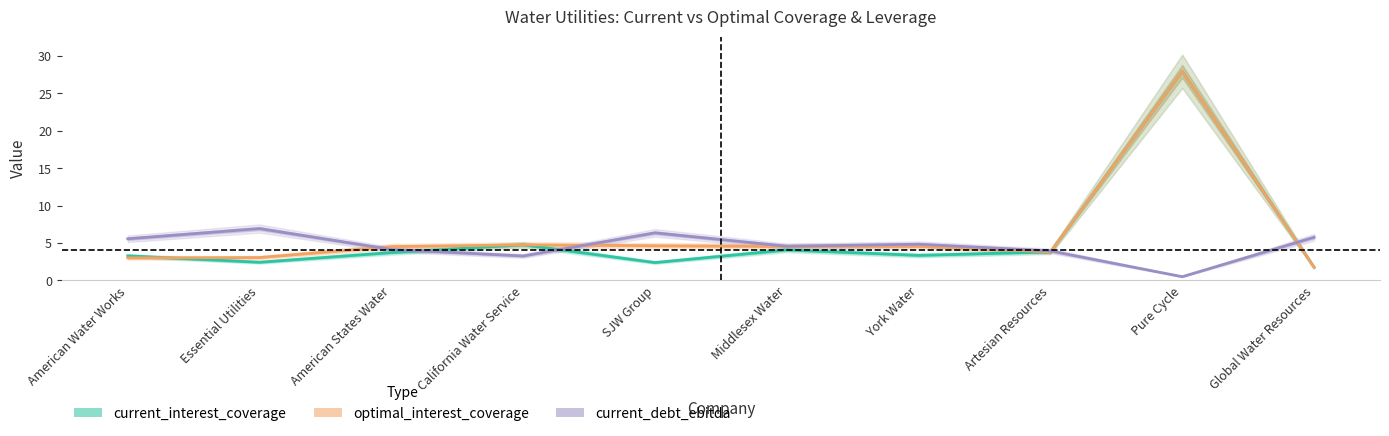

What is the value of the current_debt_ebitda point at the 4th from the left?

3.3